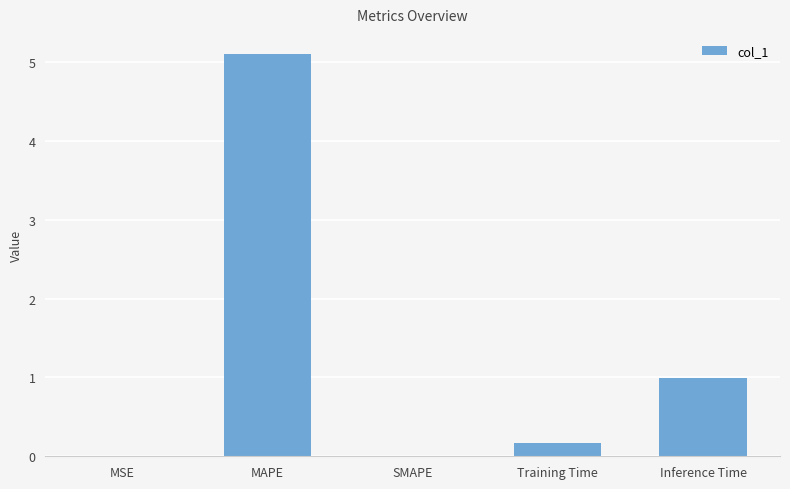

Which category has the highest value across all series?

MAPE